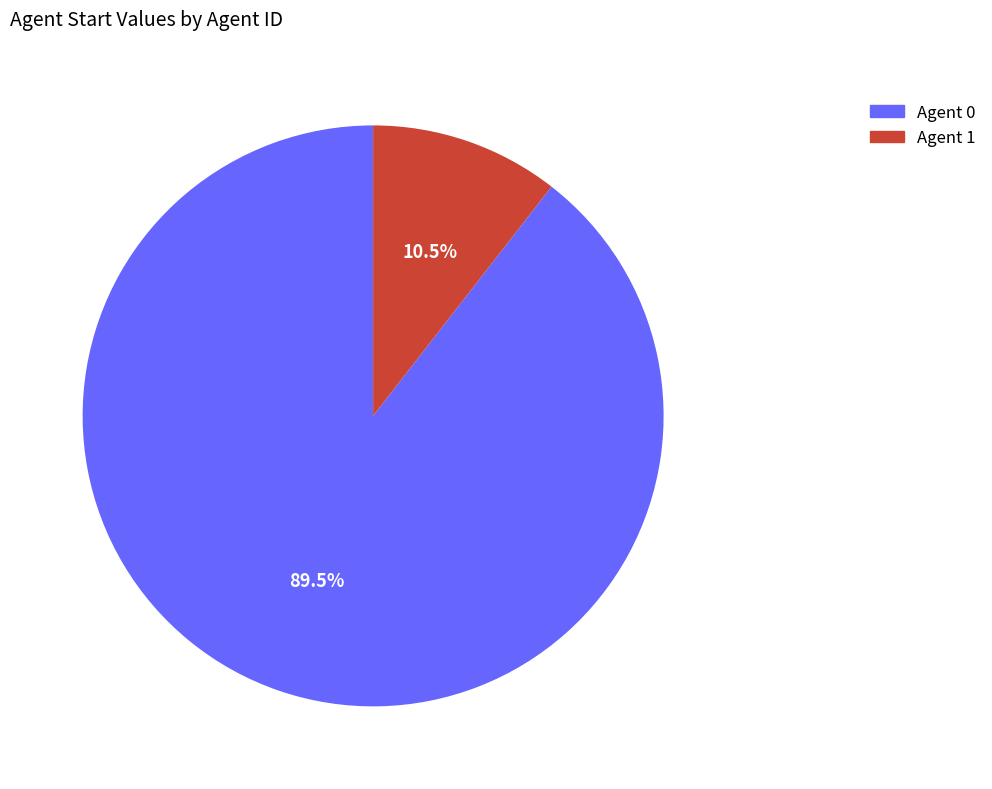

Does any single category account for the majority?

Yes